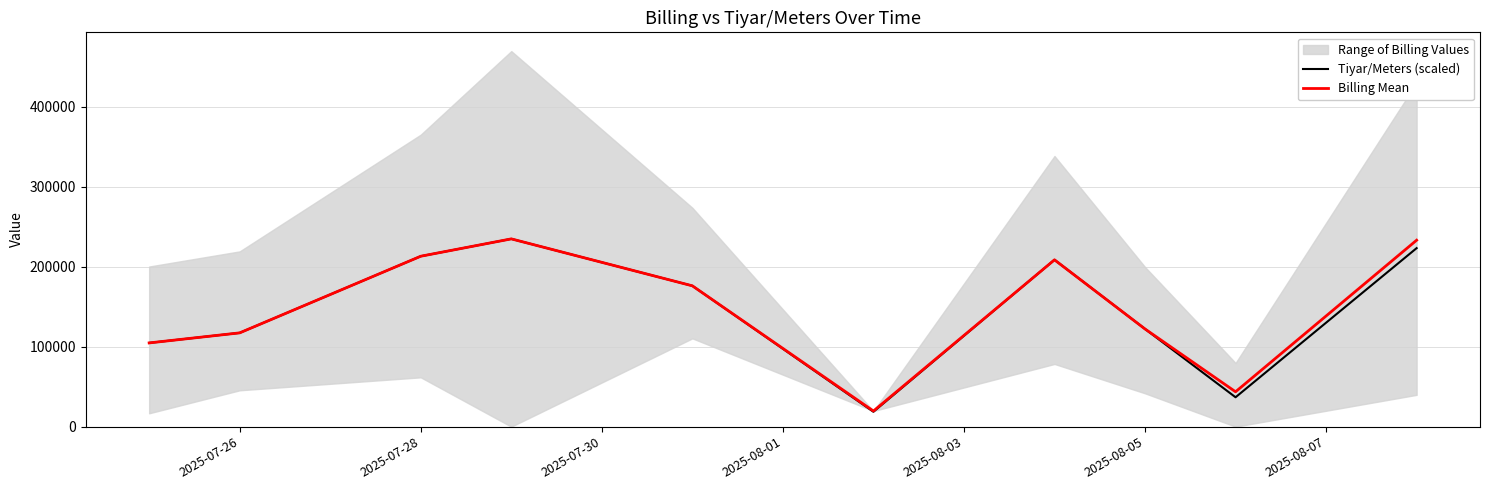

True or false: Tiyar/Meters (scaled) and Billing Mean cross at least once.

True